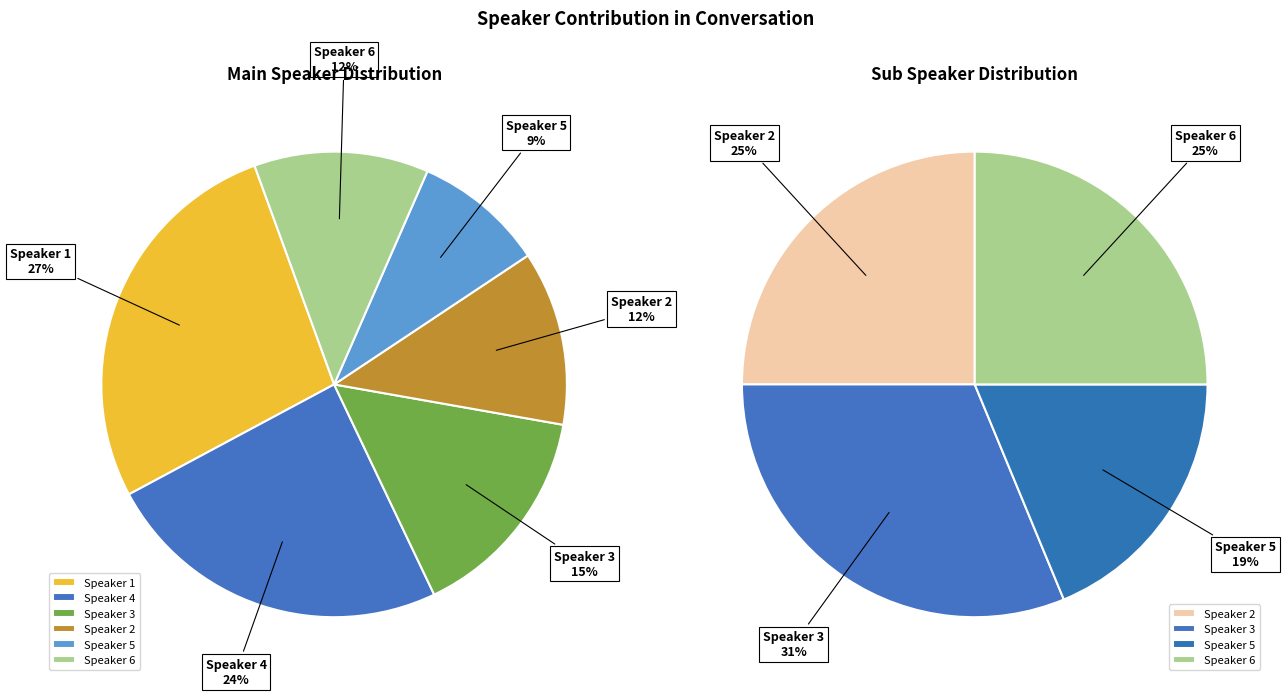

How many slices are in this pie chart?

6